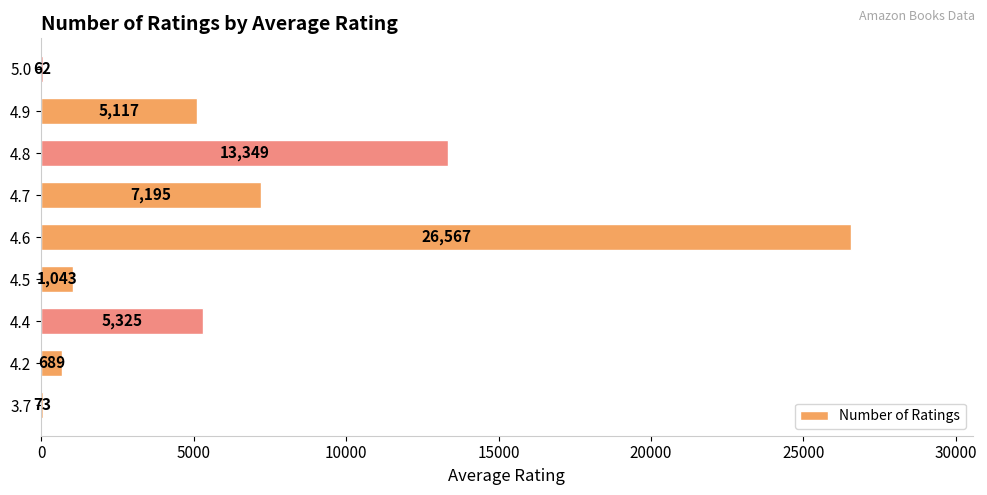

The value at 4.8 is 13349. True or false?

True